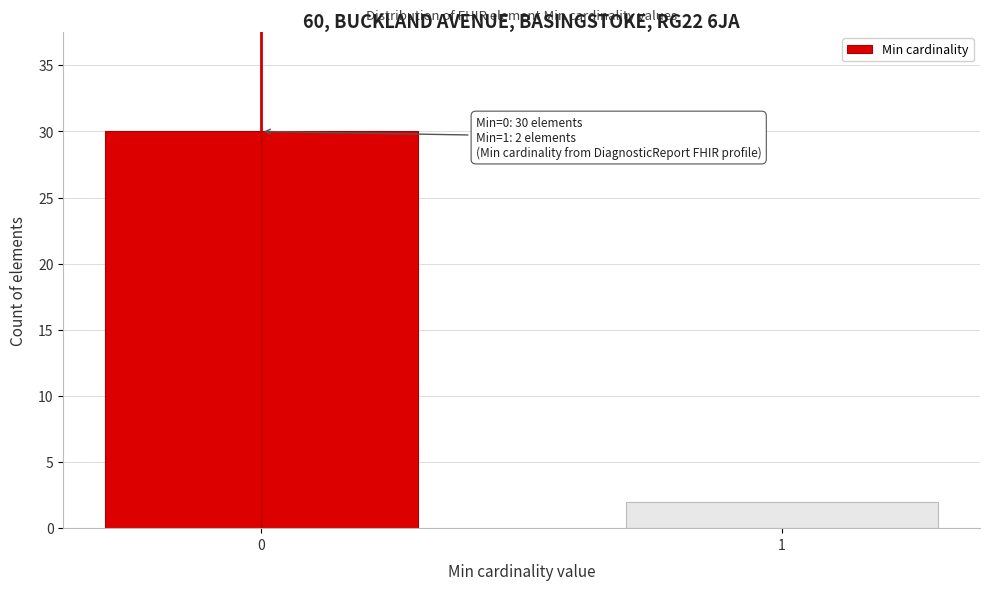

Reading right to left, transcribe all the data shown in this chart.

2	30